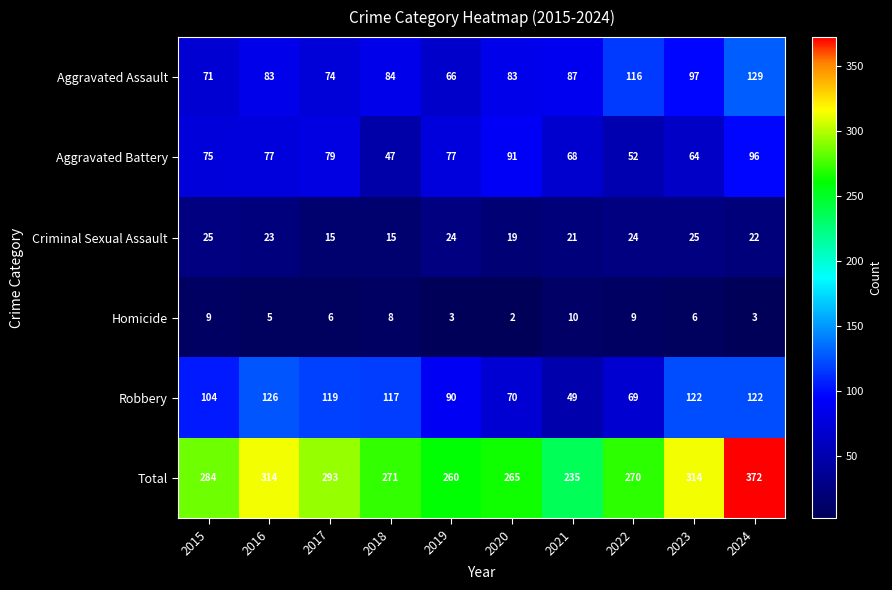

The value of Robbery at 2019 is 21. True or false?

False